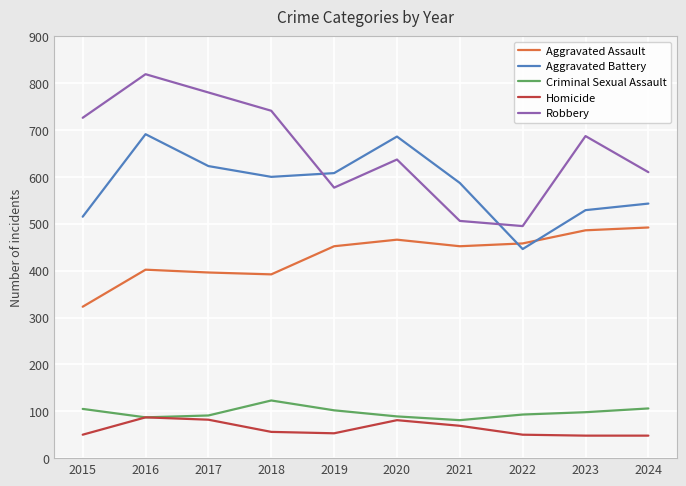

What is the spread (max minus min) of values at 2022?

445